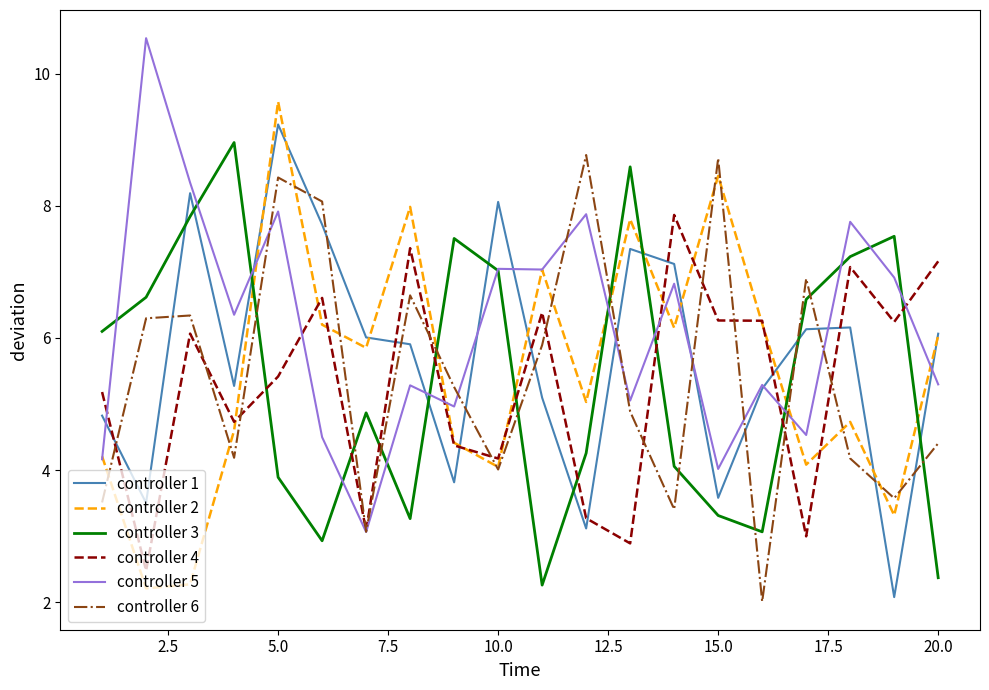

How many interior local valleys does the controller 3 series have?

4